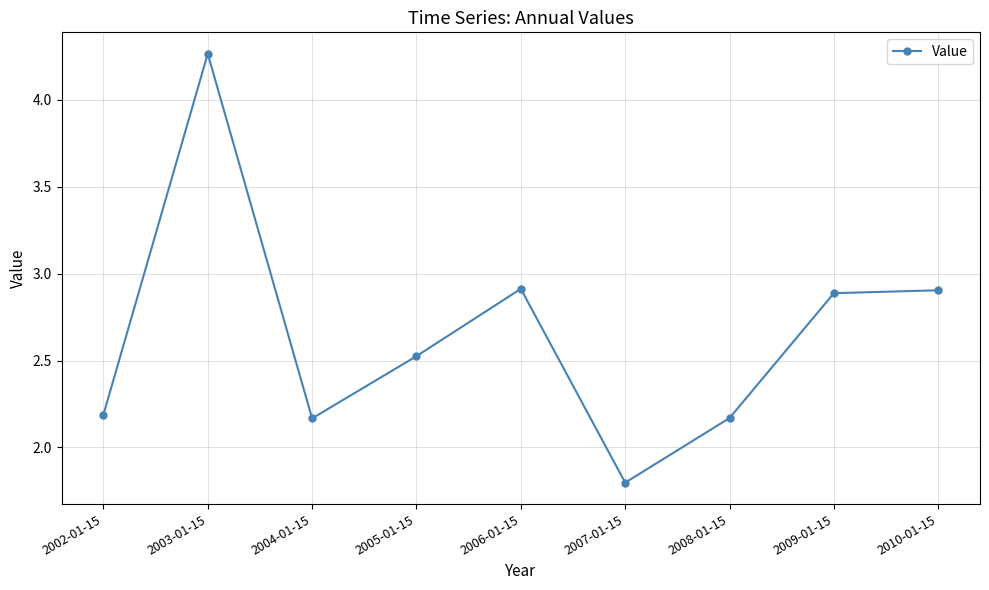

Read the value at 2010-01-15.

2.9